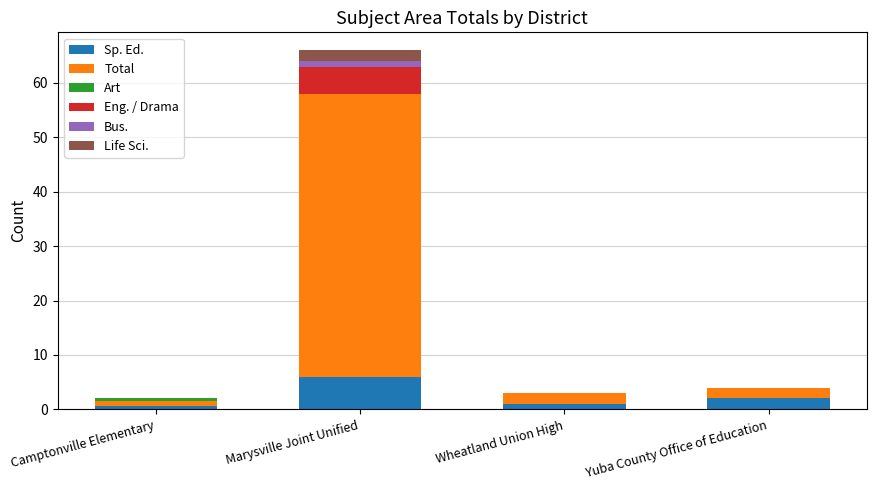

Are the bars horizontal?

No